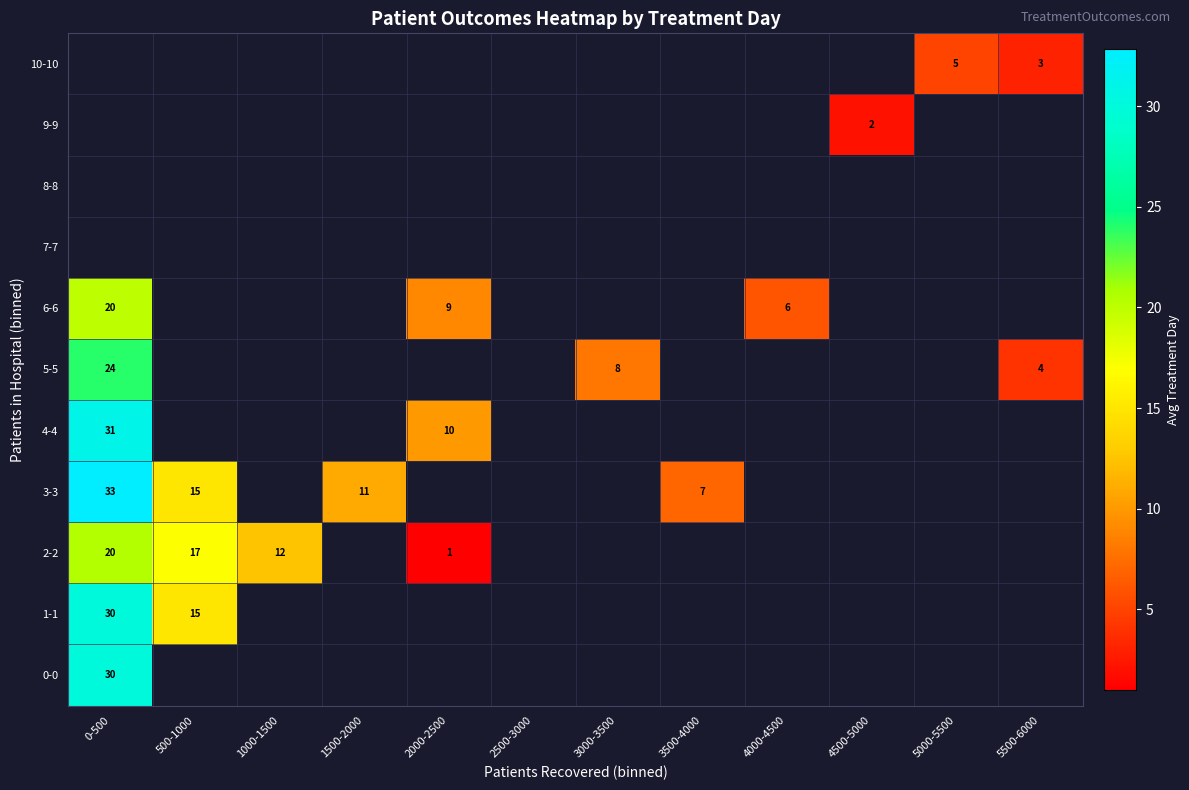

Is it true that 10-10 equals 3 at 5500-6000?

True